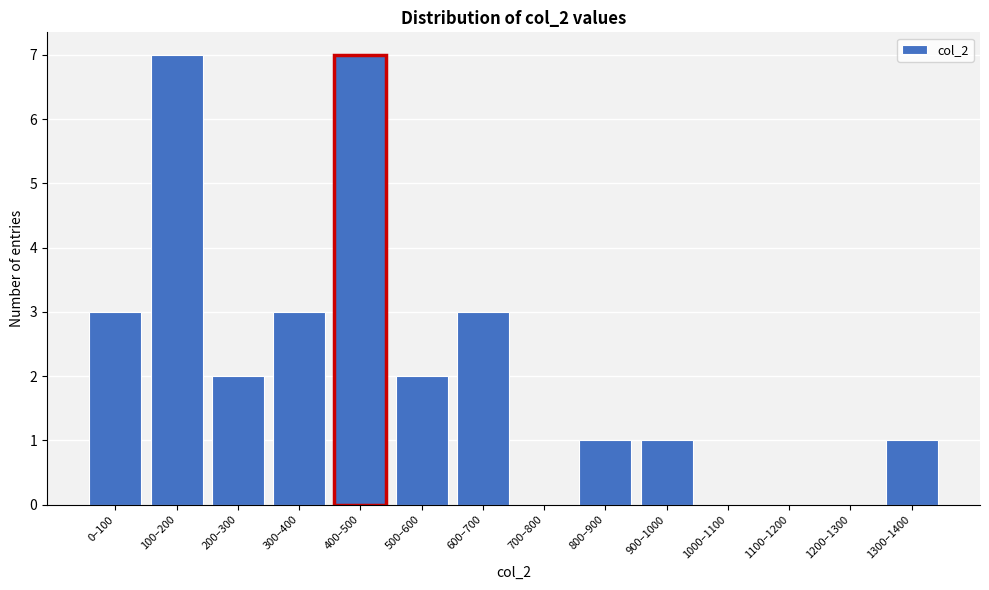

Reading right to left, extract all data points from this chart.

1300–1400=1	1200–1300=0	1100–1200=0	1000–1100=0	900–1000=1	800–900=1	700–800=0	600–700=3	500–600=2	400–500=7	300–400=3	200–300=2	100–200=7	0–100=3